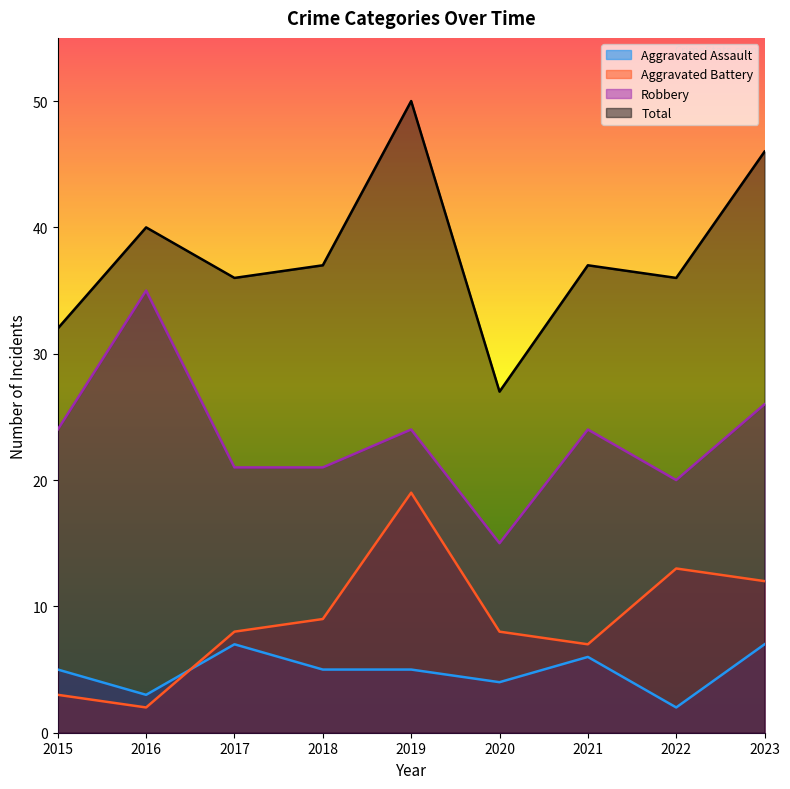

What is the total value across all series at 2020?

54